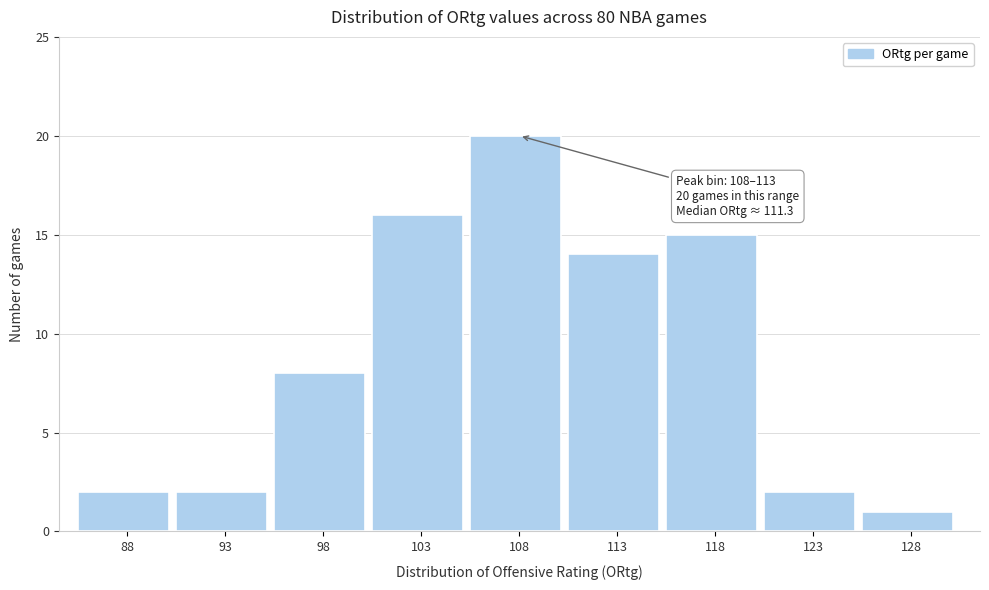

Reading left to right, list all the values displayed in this chart.

88=2	93=2	98=8	103=16	108=20	113=14	118=15	123=2	128=1